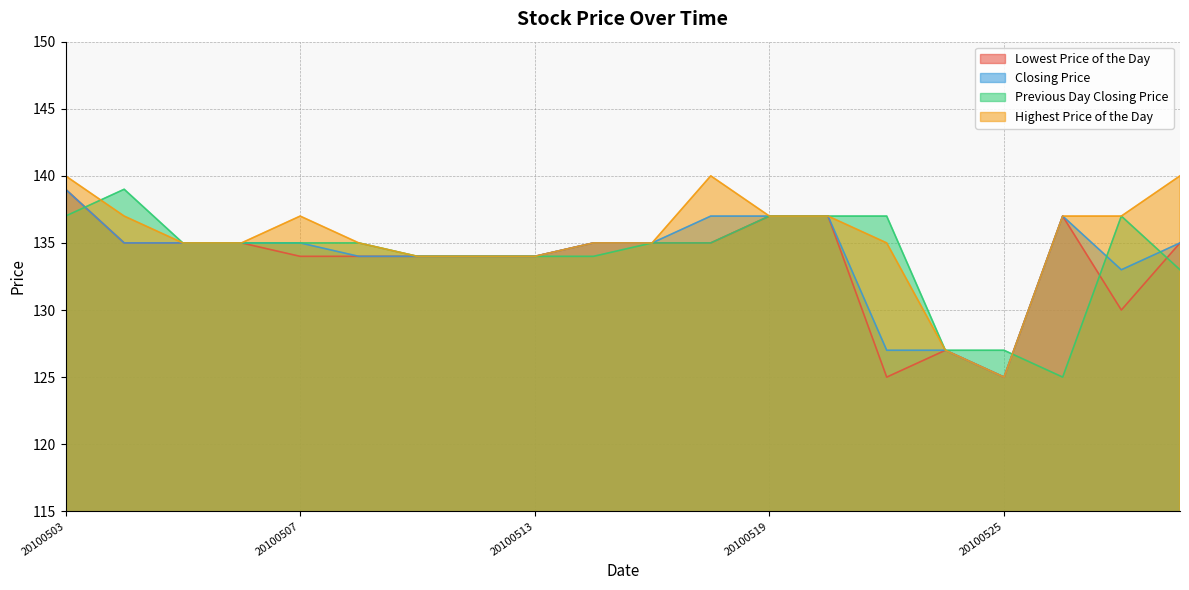

How many interior local peaks does the Previous Day Closing Price series have?

2